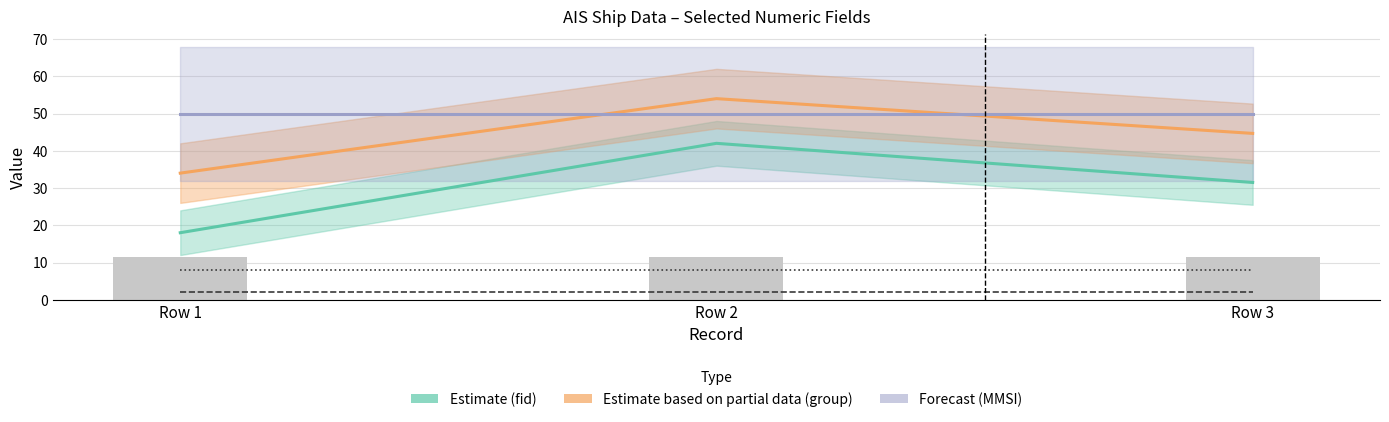

Does the chart contain stacked bars?

No